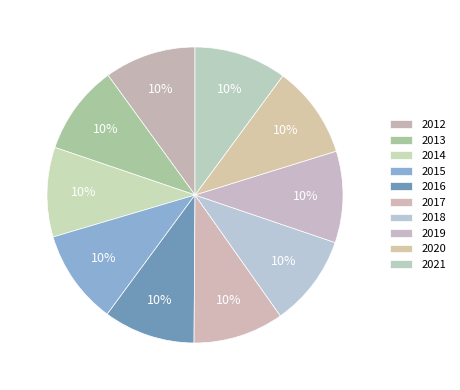

What portion of the pie excludes 2021?

89.9%